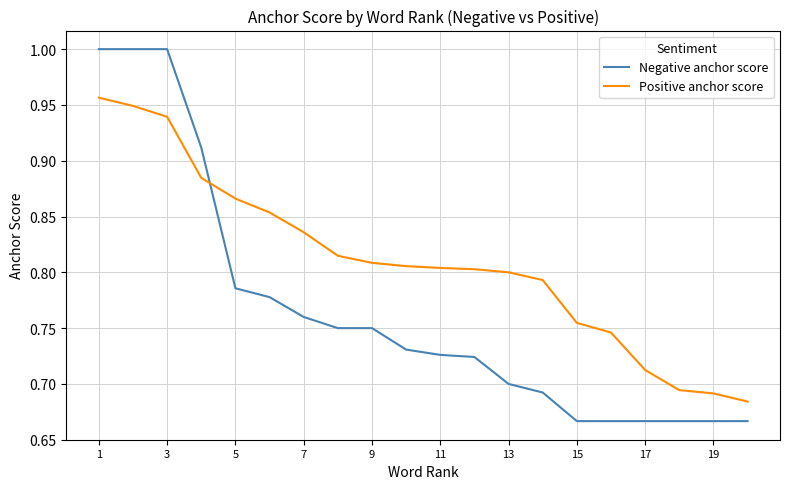

How many intersections are there between Negative anchor score and Positive anchor score?

1